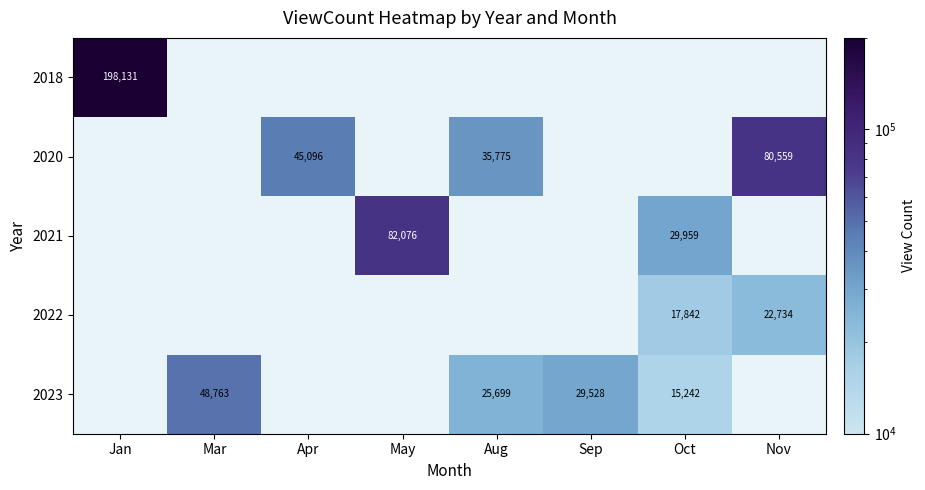

The 2018 series shows 198131.0 at Jan. True or false?

True